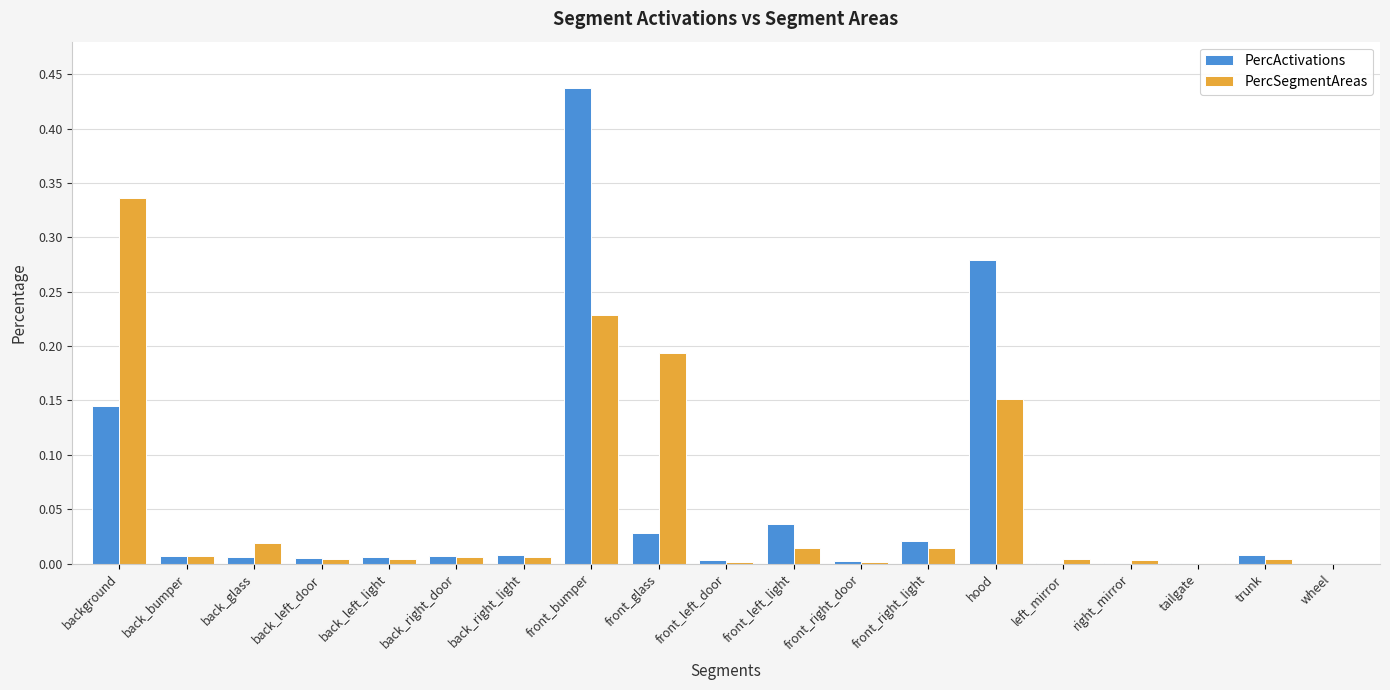

Is the value of PercSegmentAreas at front_left_light greater than the value of PercActivations at front_right_door?

Yes